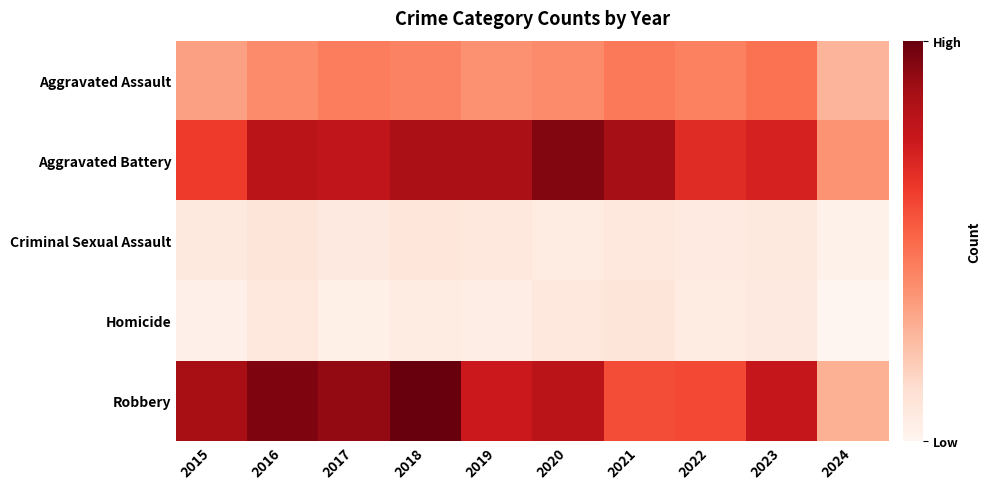

Reading left to right, what are all the values shown in this chart?

Aggravated Assault: 2015=210	2016=250	2017=276	2018=265	2019=238	2020=249	2021=284	2022=267	2023=295	2024=173
Aggravated Battery: 2015=387	2016=491	2017=480	2018=522	2019=520	2020=574	2021=531	2022=417	2023=437	2024=234
Criminal Sexual Assault: 2015=58	2016=69	2017=55	2018=66	2019=61	2020=49	2021=62	2022=52	2023=56	2024=28
Homicide: 2015=32	2016=59	2017=37	2018=49	2019=40	2020=63	2021=69	2022=47	2023=55	2024=14
Robbery: 2015=527	2016=579	2017=553	2018=608	2019=458	2020=491	2021=357	2022=364	2023=473	2024=183